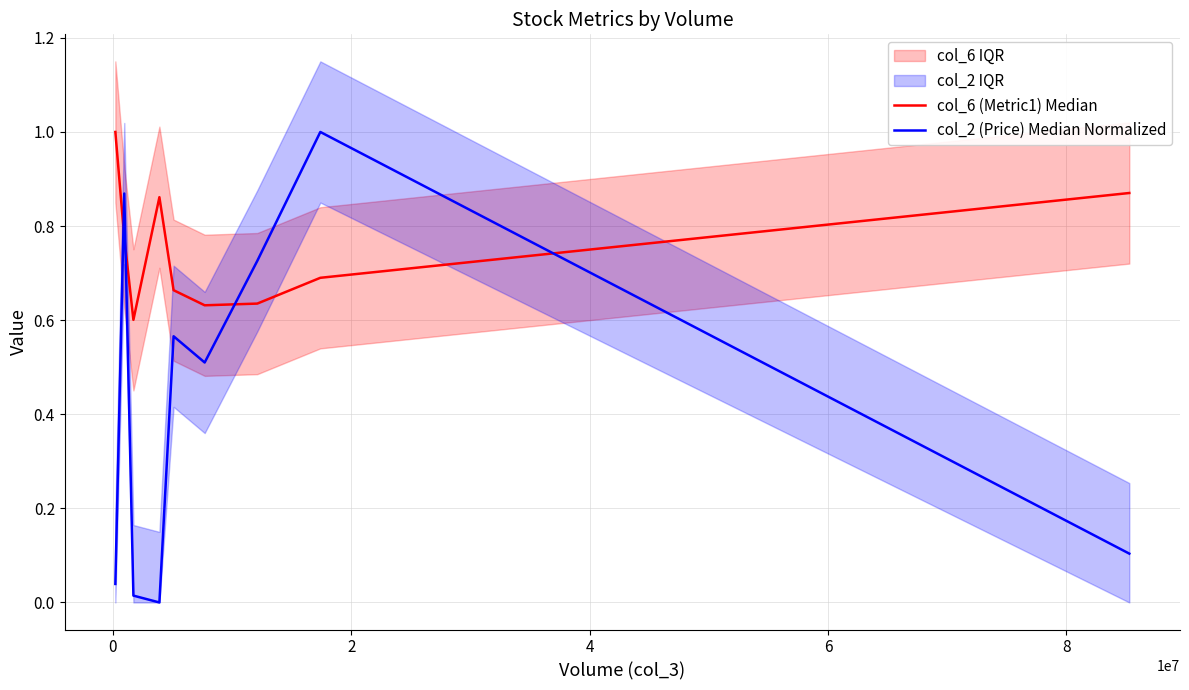

How many interior local peaks does the col_6 (Metric1) Median series have?

1